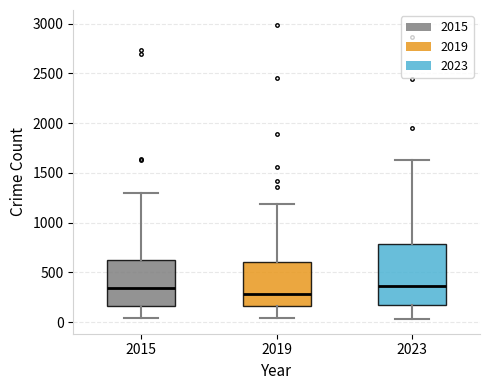

Which box is the tallest, from its lower edge to its upper edge?

2023